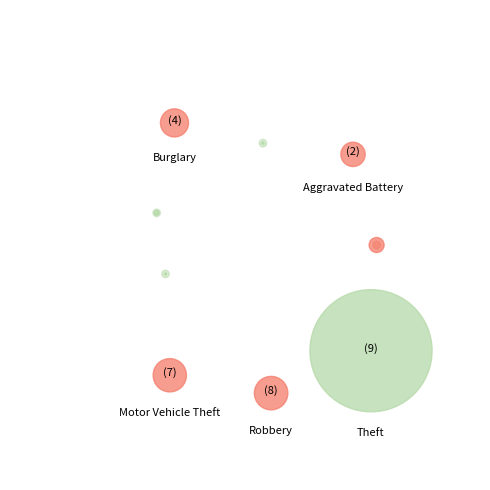

Is it true that Criminal Sexual Assault is 10% of the pie?

False